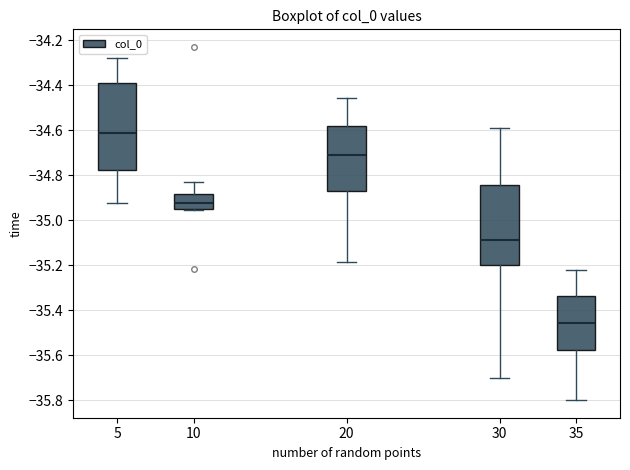

Which box's median line is the highest?

5